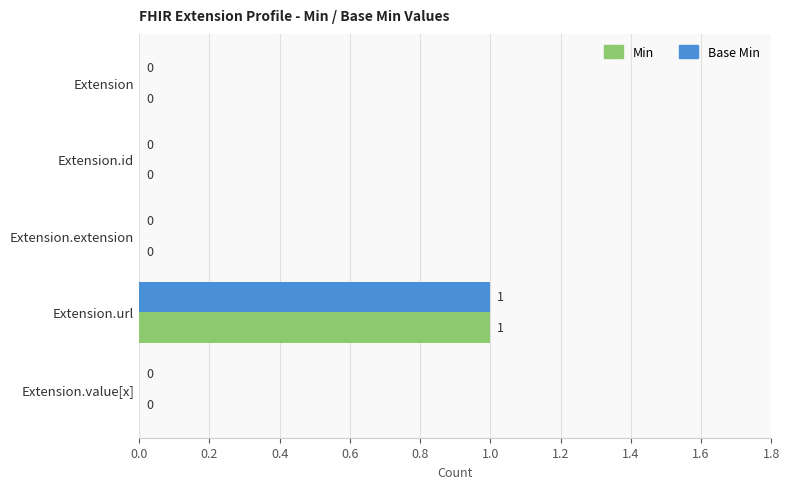

The Min series shows 0 at Extension.id. True or false?

True